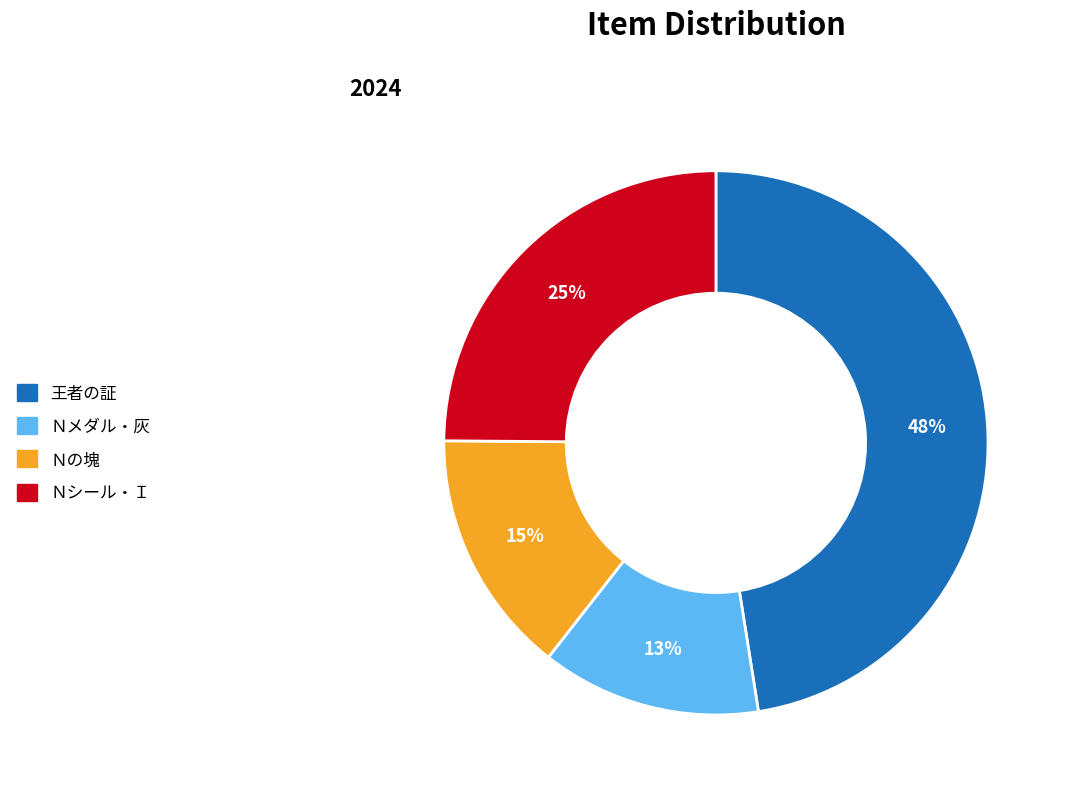

Which category has the biggest portion of the pie?

王者の証